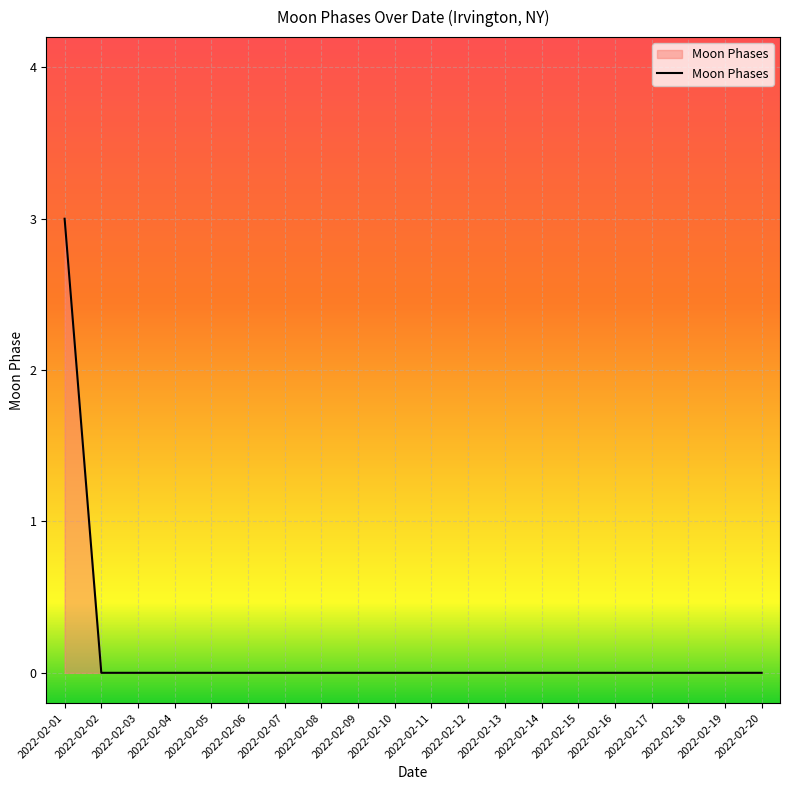

Reading left to right, list all the values displayed in this chart.

3	0	0	0	0	0	0	0	0	0	0	0	0	0	0	0	0	0	0	0